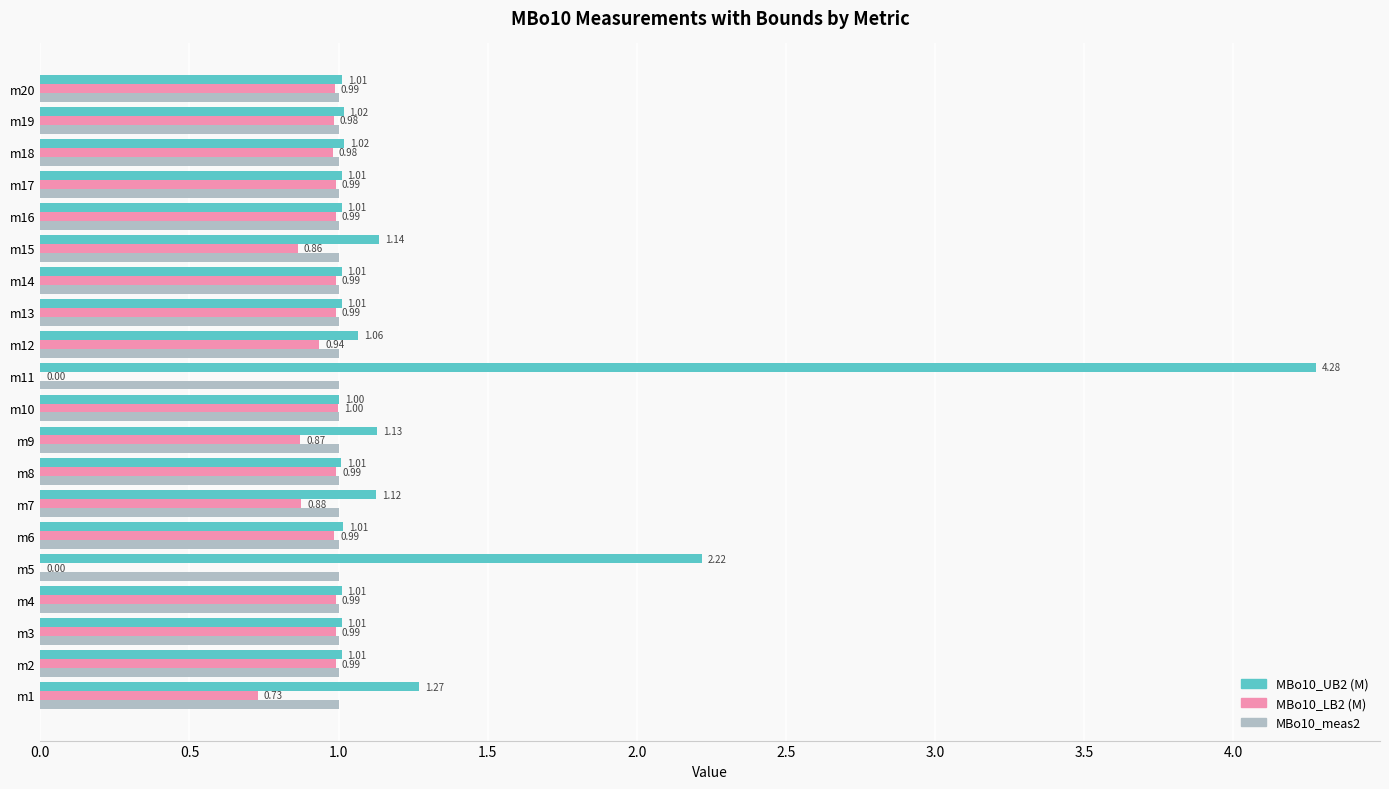

What is the sum of the MBo10_LB2 (M) values at m10 and m16?

2.0